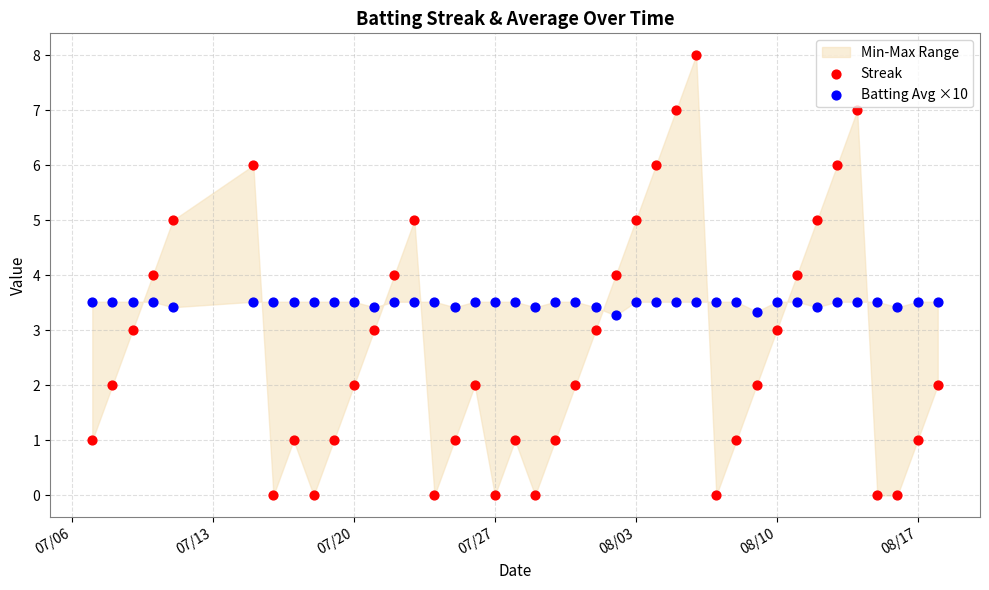

Which series contains the highest Y value?

Streak